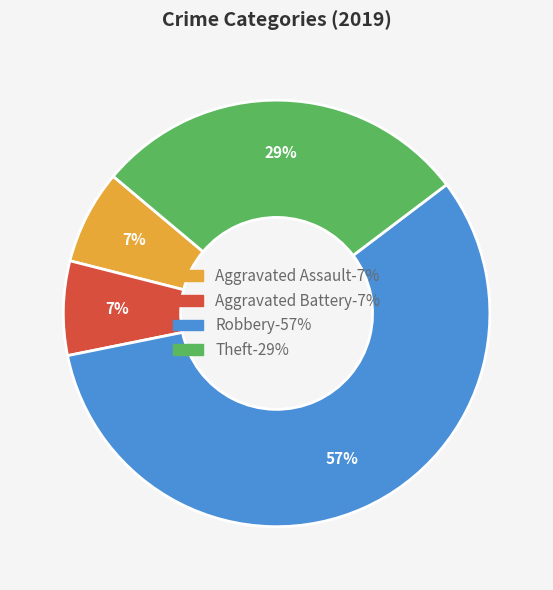

Count the number of slices in the pie.

4